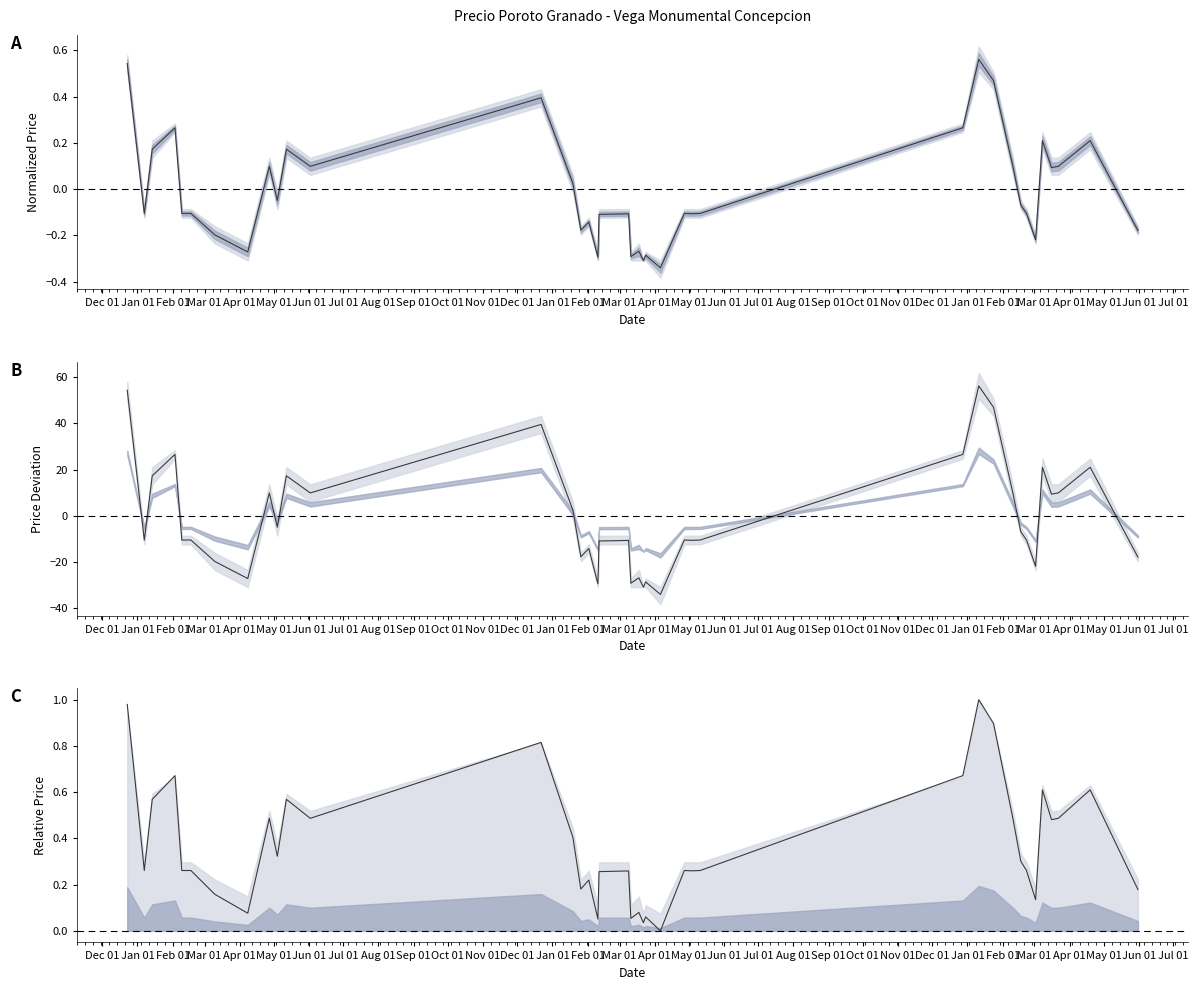

Count the number of categories in the chart.

40